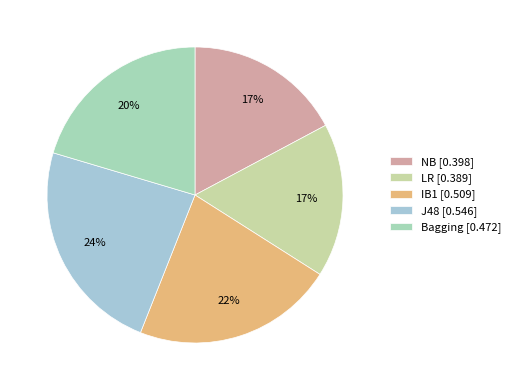

To the nearest percent, what is the difference between the IB1 and LR slice percentages?

5%